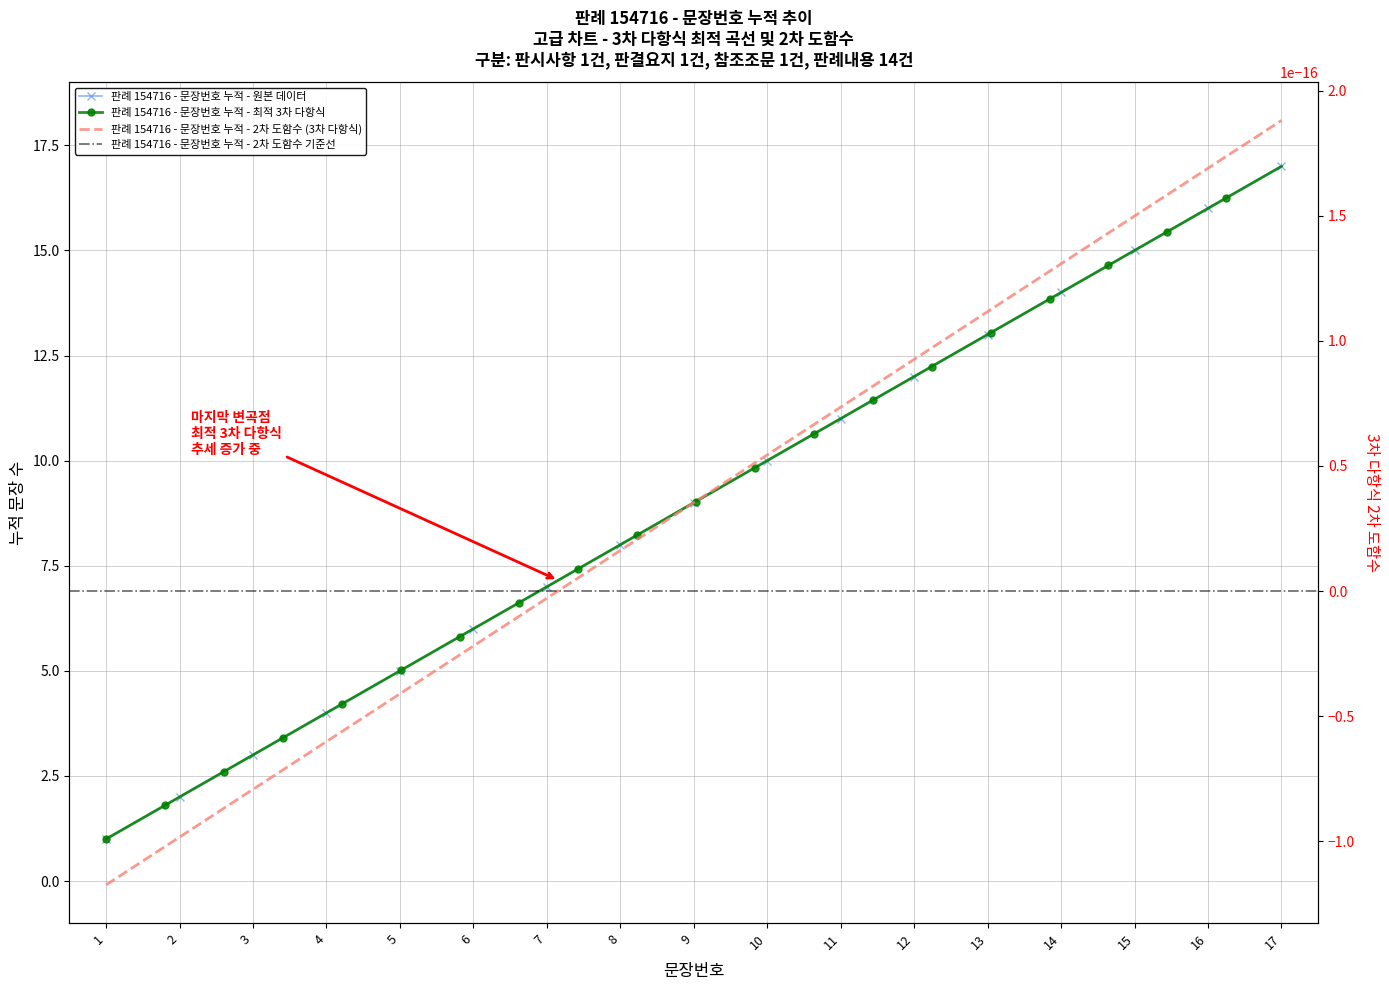

What is the difference between the maximum and minimum values?

16